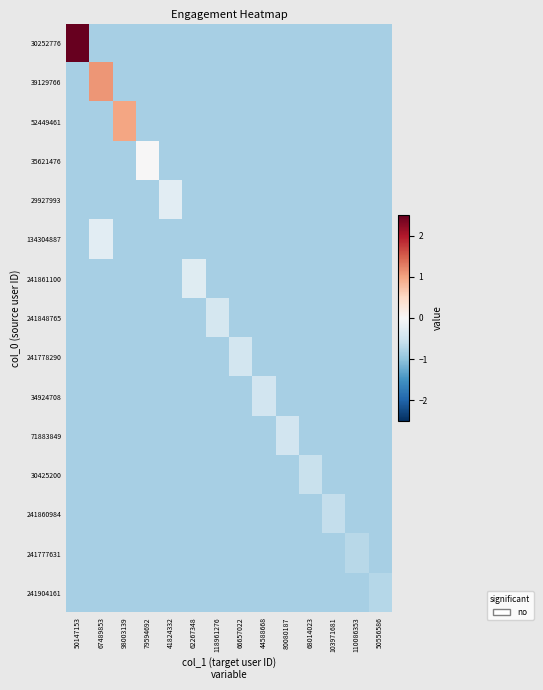

Reading left to right, what are all the values shown in this chart?

30252776: 50147153=3.2	67489853=-0.8	98003139=-0.8	79594692=-0.8	41824332=-0.8	62267348=-0.8	118961276=-0.8	66657022=-0.8	44588668=-0.8	80080187=-0.8	68014023=-0.8	103971681=-0.8	110086353=-0.8	50556586=-0.8
39129766: 50147153=-0.8	67489853=1.1	98003139=-0.8	79594692=-0.8	41824332=-0.8	62267348=-0.8	118961276=-0.8	66657022=-0.8	44588668=-0.8	80080187=-0.8	68014023=-0.8	103971681=-0.8	110086353=-0.8	50556586=-0.8
52449461: 50147153=-0.8	67489853=-0.8	98003139=1.0	79594692=-0.8	41824332=-0.8	62267348=-0.8	118961276=-0.8	66657022=-0.8	44588668=-0.8	80080187=-0.8	68014023=-0.8	103971681=-0.8	110086353=-0.8	50556586=-0.8
35621476: 50147153=-0.8	67489853=-0.8	98003139=-0.8	79594692=0.0	41824332=-0.8	62267348=-0.8	118961276=-0.8	66657022=-0.8	44588668=-0.8	80080187=-0.8	68014023=-0.8	103971681=-0.8	110086353=-0.8	50556586=-0.8
29927993: 50147153=-0.8	67489853=-0.8	98003139=-0.8	79594692=-0.8	41824332=-0.3	62267348=-0.8	118961276=-0.8	66657022=-0.8	44588668=-0.8	80080187=-0.8	68014023=-0.8	103971681=-0.8	110086353=-0.8	50556586=-0.8
134304887: 50147153=-0.8	67489853=-0.3	98003139=-0.8	79594692=-0.8	41824332=-0.8	62267348=-0.8	118961276=-0.8	66657022=-0.8	44588668=-0.8	80080187=-0.8	68014023=-0.8	103971681=-0.8	110086353=-0.8	50556586=-0.8
241861100: 50147153=-0.8	67489853=-0.8	98003139=-0.8	79594692=-0.8	41824332=-0.8	62267348=-0.3	118961276=-0.8	66657022=-0.8	44588668=-0.8	80080187=-0.8	68014023=-0.8	103971681=-0.8	110086353=-0.8	50556586=-0.8
241848765: 50147153=-0.8	67489853=-0.8	98003139=-0.8	79594692=-0.8	41824332=-0.8	62267348=-0.8	118961276=-0.4	66657022=-0.8	44588668=-0.8	80080187=-0.8	68014023=-0.8	103971681=-0.8	110086353=-0.8	50556586=-0.8
241778290: 50147153=-0.8	67489853=-0.8	98003139=-0.8	79594692=-0.8	41824332=-0.8	62267348=-0.8	118961276=-0.8	66657022=-0.5	44588668=-0.8	80080187=-0.8	68014023=-0.8	103971681=-0.8	110086353=-0.8	50556586=-0.8
34924708: 50147153=-0.8	67489853=-0.8	98003139=-0.8	79594692=-0.8	41824332=-0.8	62267348=-0.8	118961276=-0.8	66657022=-0.8	44588668=-0.5	80080187=-0.8	68014023=-0.8	103971681=-0.8	110086353=-0.8	50556586=-0.8
71883849: 50147153=-0.8	67489853=-0.8	98003139=-0.8	79594692=-0.8	41824332=-0.8	62267348=-0.8	118961276=-0.8	66657022=-0.8	44588668=-0.8	80080187=-0.5	68014023=-0.8	103971681=-0.8	110086353=-0.8	50556586=-0.8
30425200: 50147153=-0.8	67489853=-0.8	98003139=-0.8	79594692=-0.8	41824332=-0.8	62267348=-0.8	118961276=-0.8	66657022=-0.8	44588668=-0.8	80080187=-0.8	68014023=-0.6	103971681=-0.8	110086353=-0.8	50556586=-0.8
241860984: 50147153=-0.8	67489853=-0.8	98003139=-0.8	79594692=-0.8	41824332=-0.8	62267348=-0.8	118961276=-0.8	66657022=-0.8	44588668=-0.8	80080187=-0.8	68014023=-0.8	103971681=-0.6	110086353=-0.8	50556586=-0.8
241777631: 50147153=-0.8	67489853=-0.8	98003139=-0.8	79594692=-0.8	41824332=-0.8	62267348=-0.8	118961276=-0.8	66657022=-0.8	44588668=-0.8	80080187=-0.8	68014023=-0.8	103971681=-0.8	110086353=-0.7	50556586=-0.8
241904161: 50147153=-0.8	67489853=-0.8	98003139=-0.8	79594692=-0.8	41824332=-0.8	62267348=-0.8	118961276=-0.8	66657022=-0.8	44588668=-0.8	80080187=-0.8	68014023=-0.8	103971681=-0.8	110086353=-0.8	50556586=-0.7